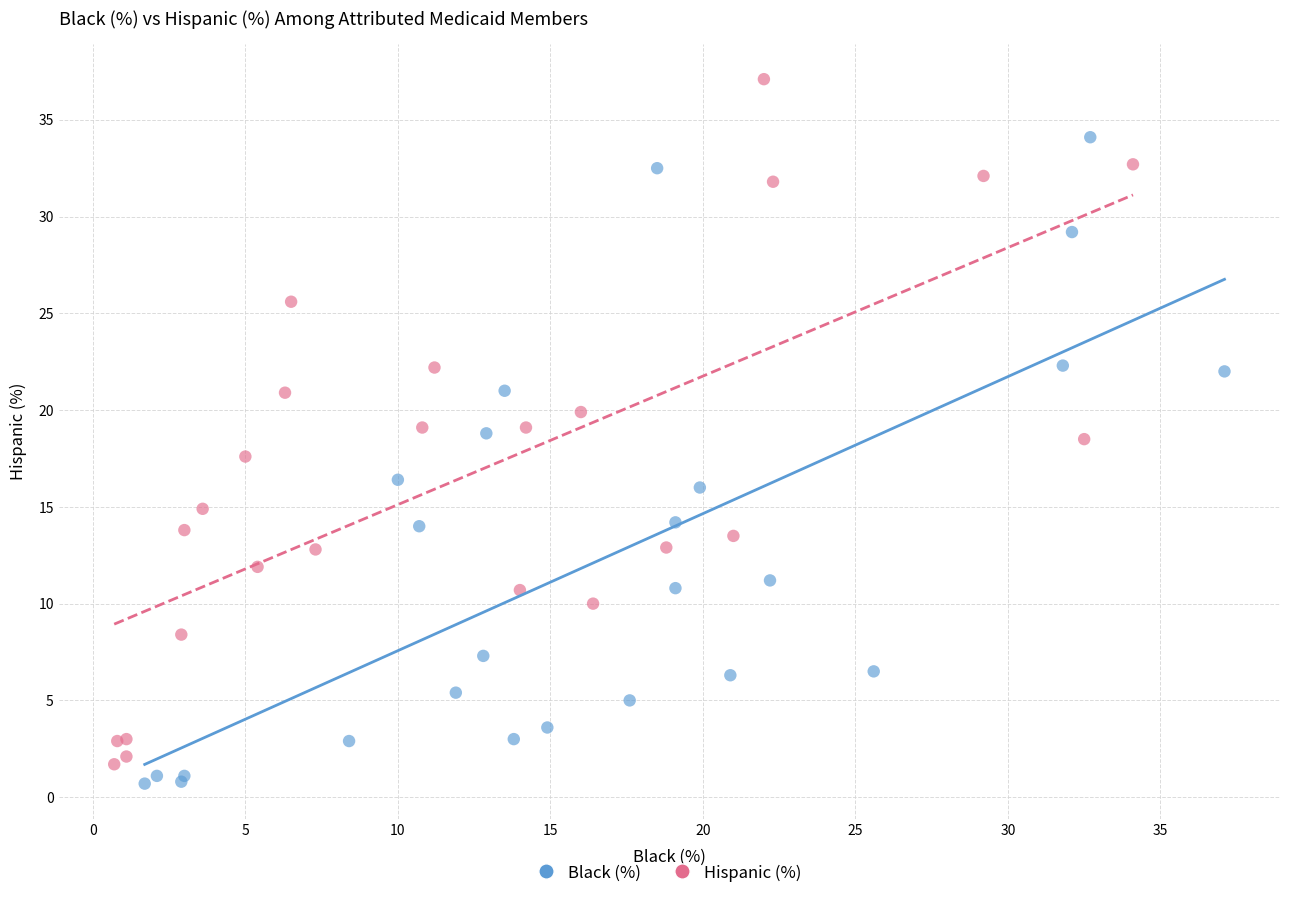

Which series contains the highest Y value?

Hispanic (%)